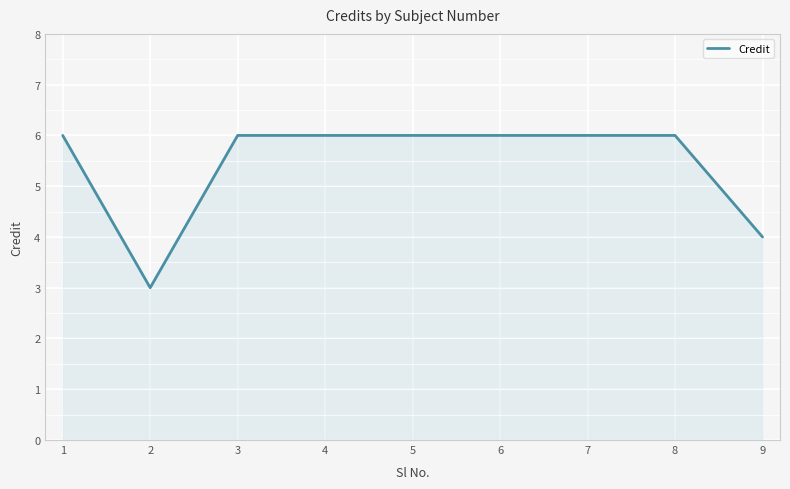

Approximately how many times larger is the value at 5 compared to 7?

1.0